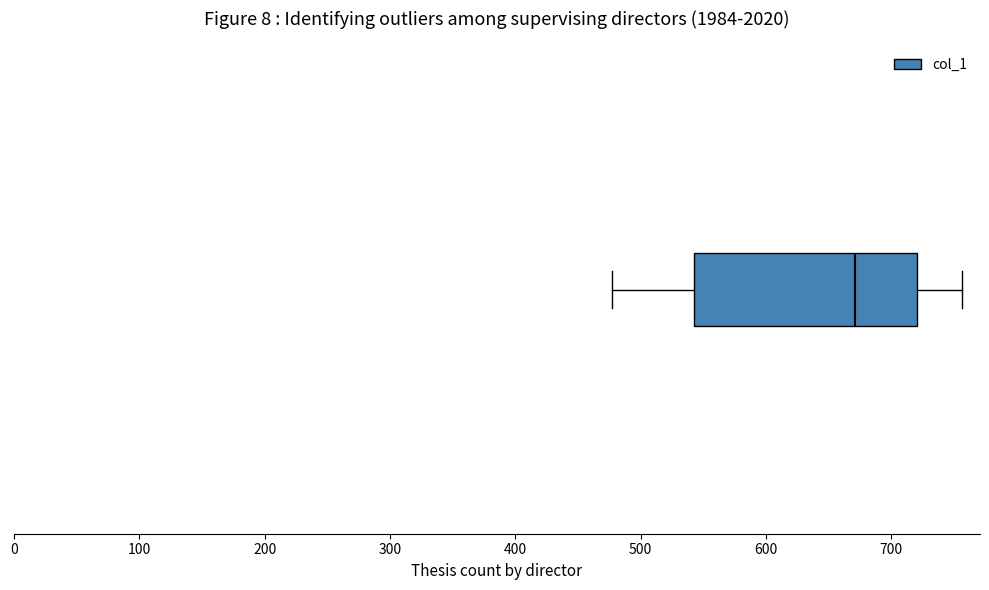

Read this box plot against the x-axis: the position of the median line, the range covered by the box, and the ends of both whiskers. The values are not printed on the chart, so give them approximately, as read against the axis.

median 670, box 540 to 720, whiskers 480 to 760